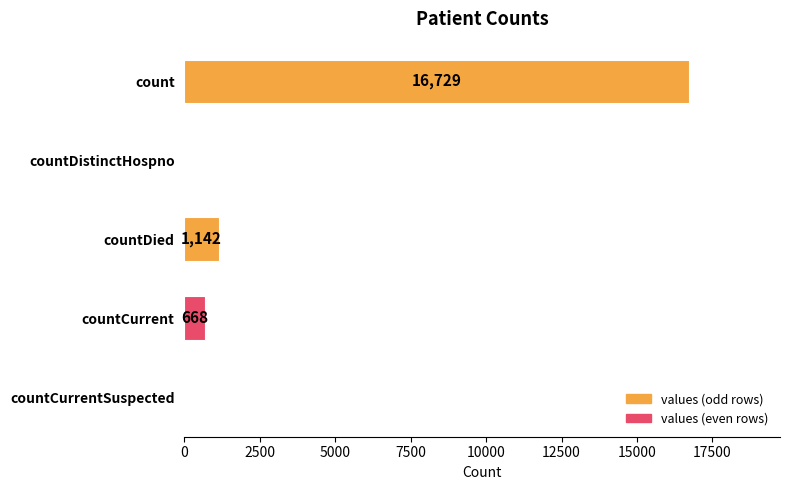

What is the greatest value displayed?

16729